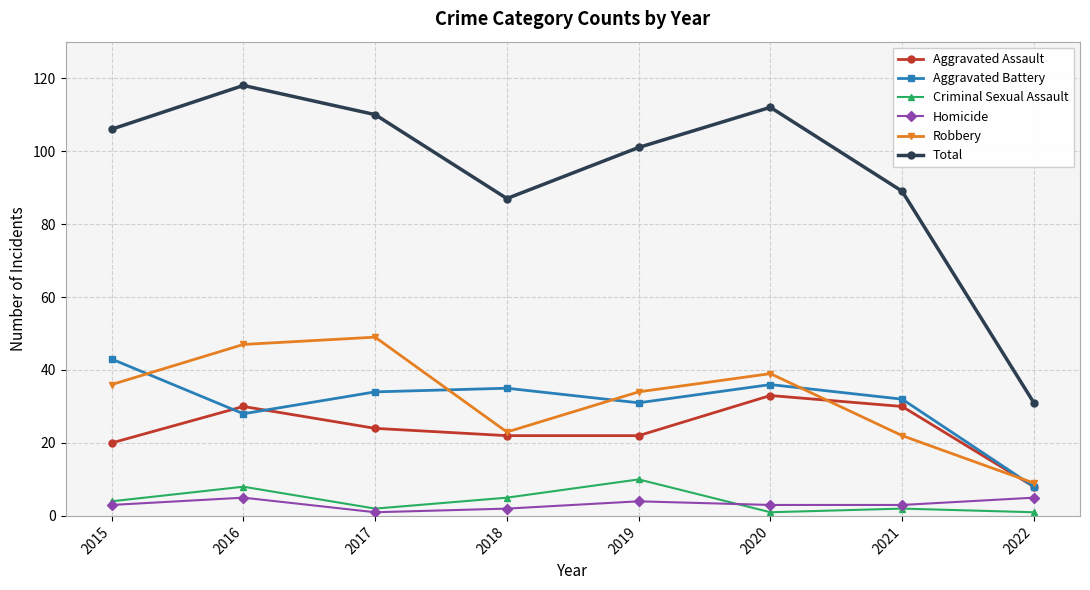

What is the value of the Aggravated Assault point at the 1st from the left?

20